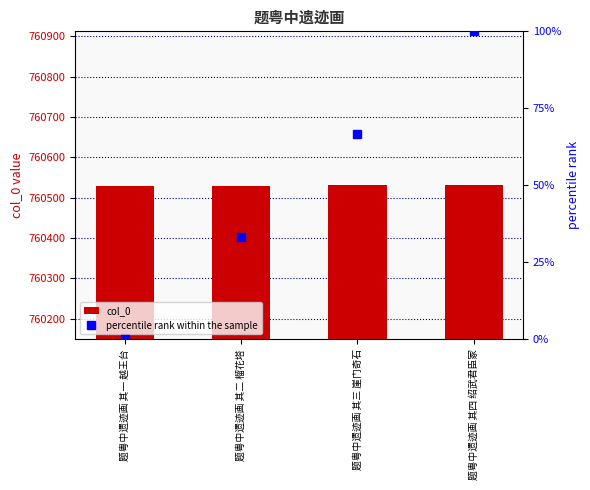

How many groups of bars are there?

4